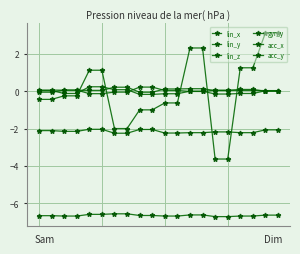

What is the value of the acc_y point at the 17th from the left?

-2.2